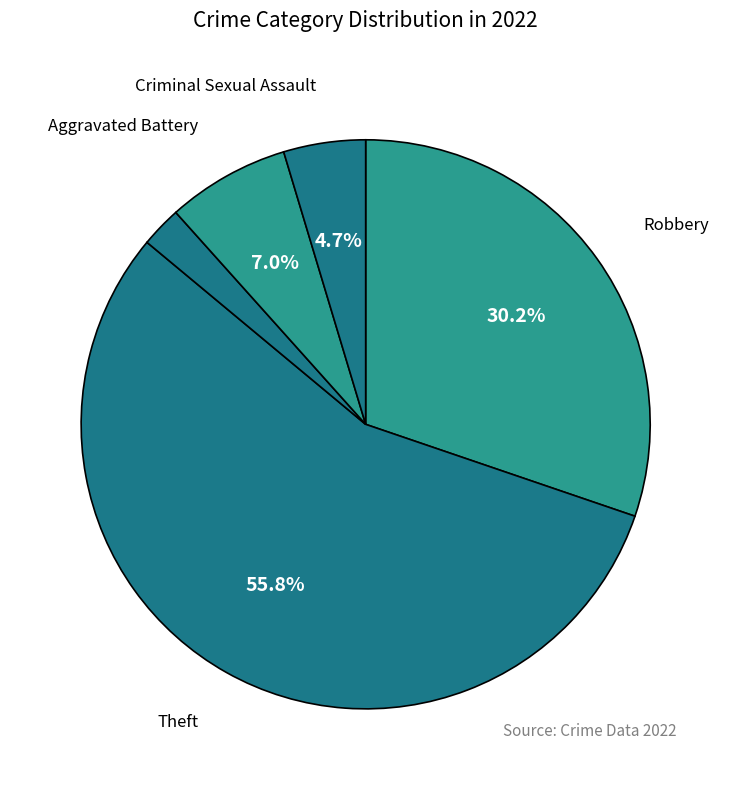

Count the number of slices in the pie.

5